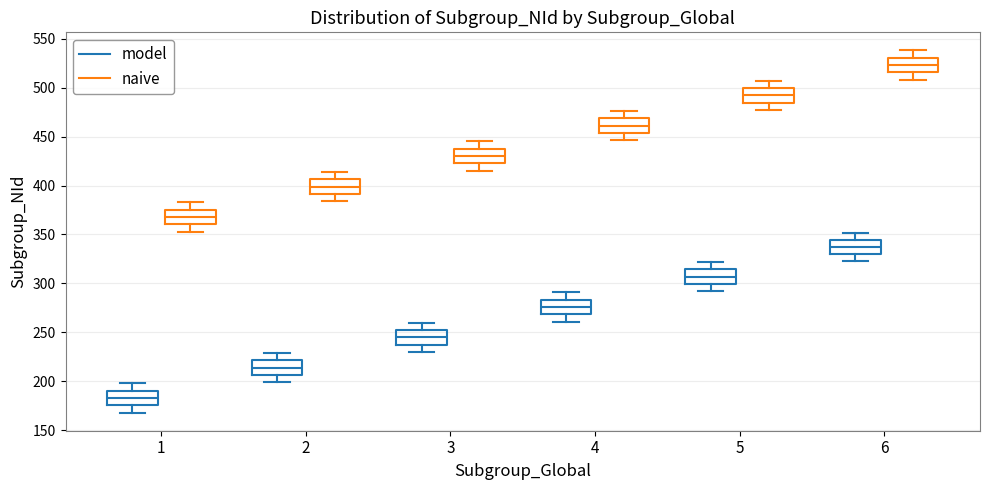

Which box's median line is the highest?

6 (naive)